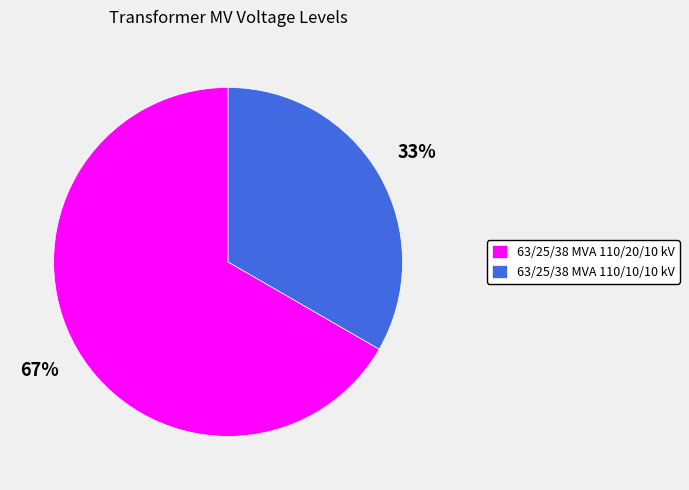

How many segments does this pie chart have?

2